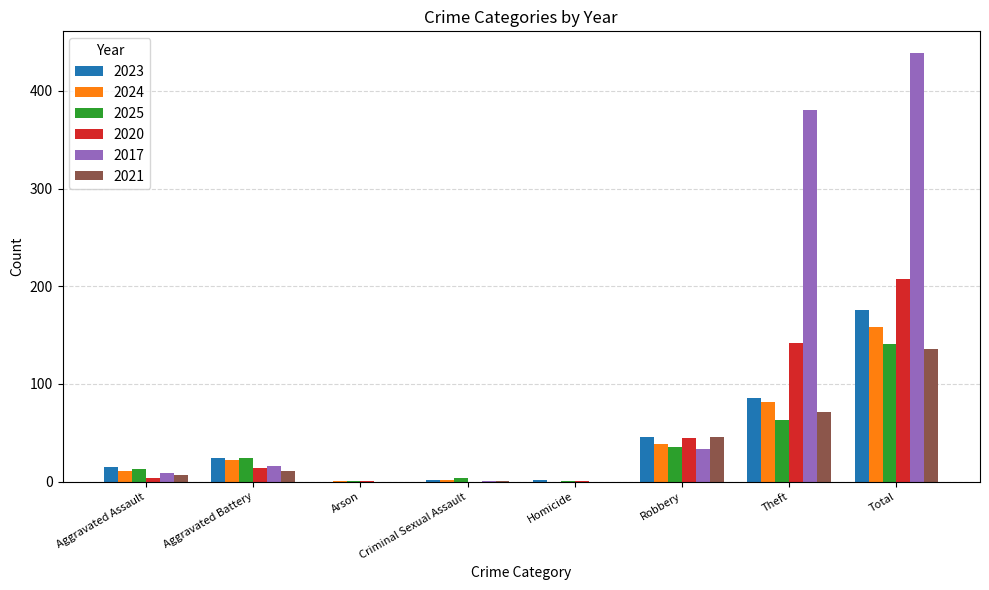

Which label corresponds to the largest value in the chart?

Total